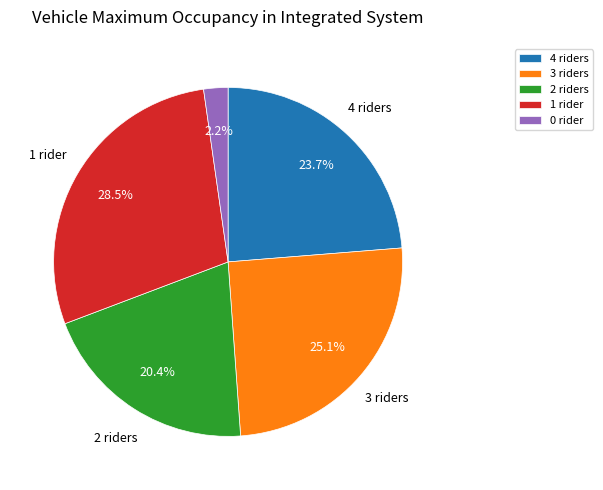

Does any single category account for the majority?

No